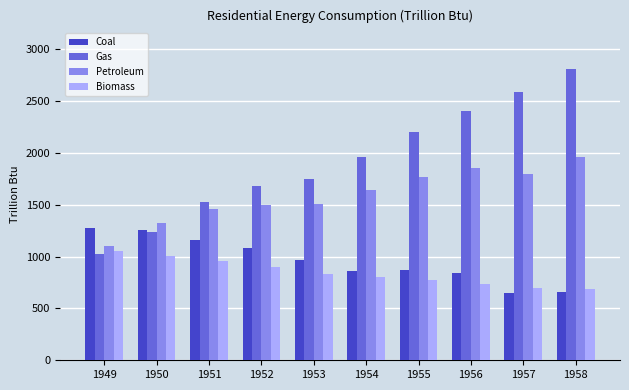

Between 1951 and 1956, which series saw the biggest shift?

Gas